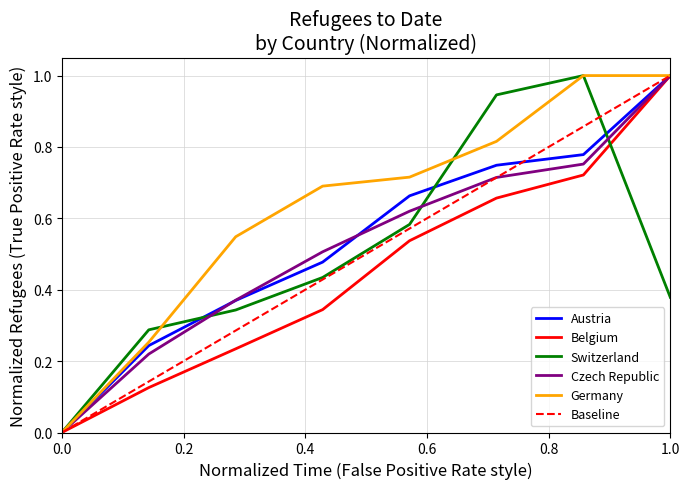

The value of Belgium at 0.0 is -0.3. True or false?

False